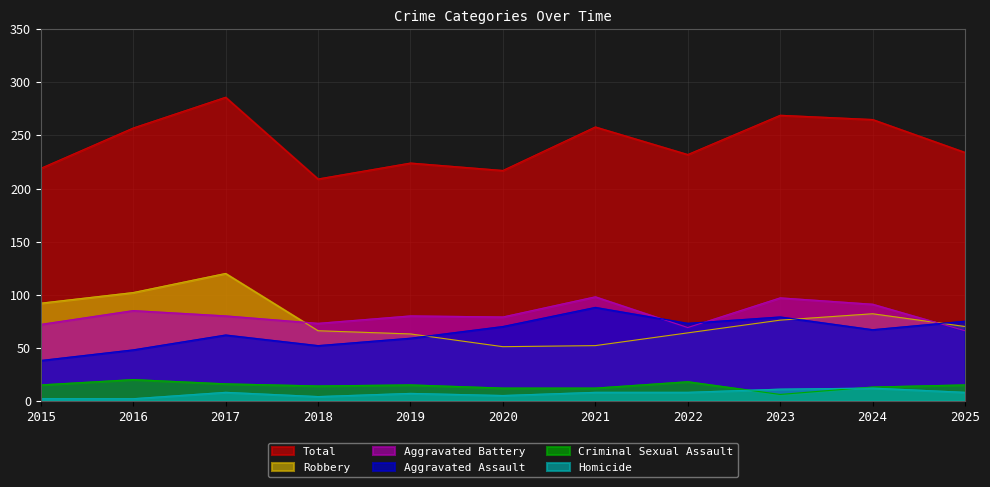

At which label does Criminal Sexual Assault first exceed 15?

2016